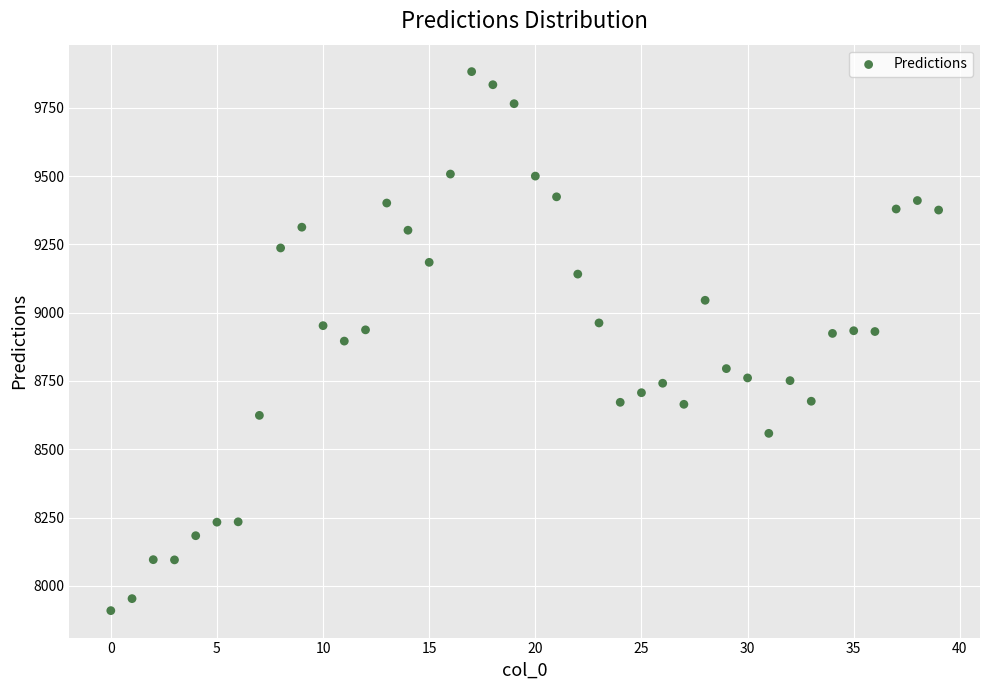

What is the range of Y values (max minus min)?

1972.9